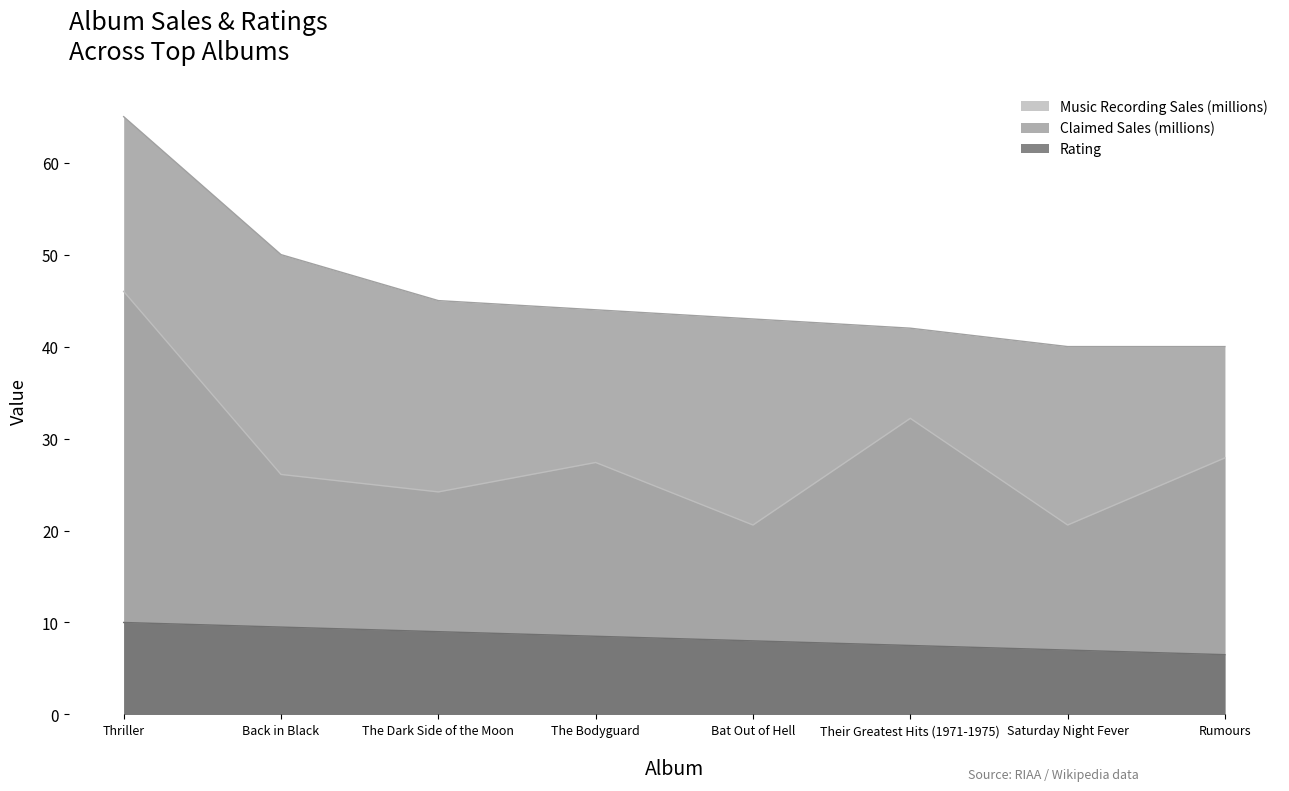

Is it true that Music Recording Sales (millions) equals 27.4 at The Bodyguard?

True